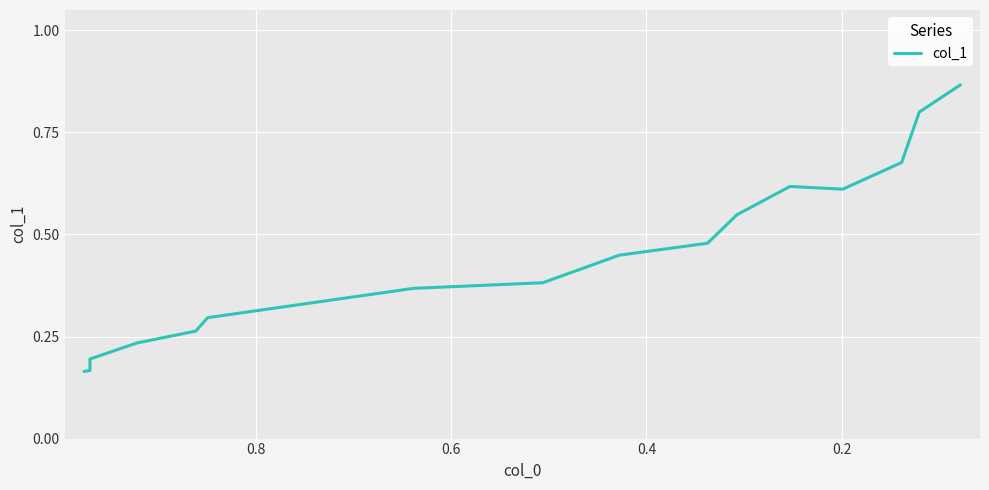

How many interior local valleys (lower than both neighbors) does the data have?

1